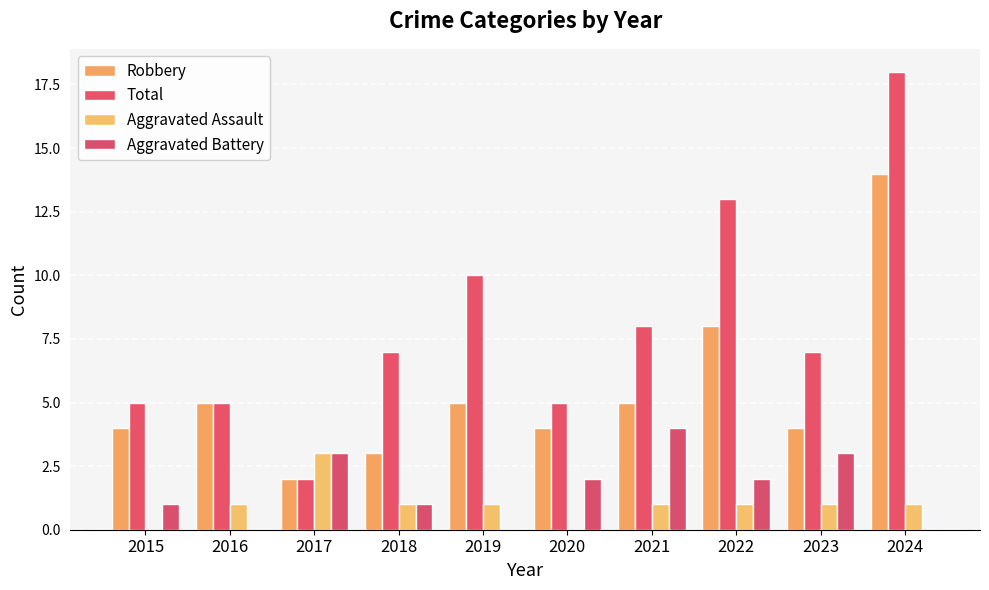

What is the value of the Aggravated Assault bar at the 7th from the left?

1